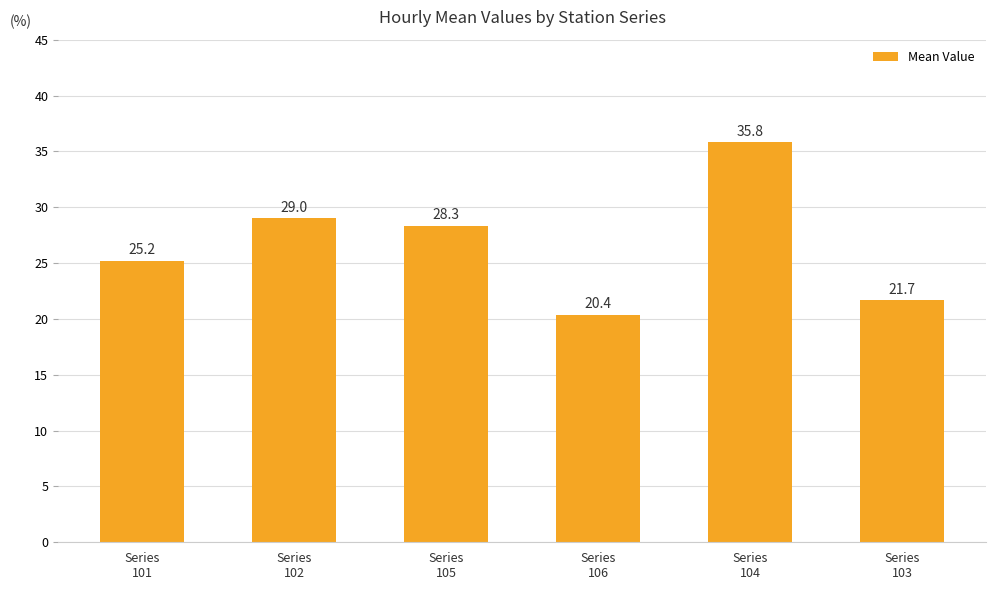

What is the label of the 6th bar from the left?

Series
103